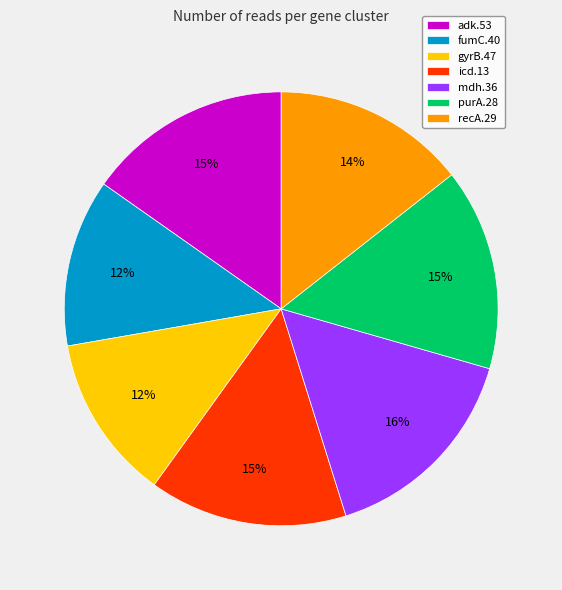

To the nearest percent, what is the average slice percentage?

14%